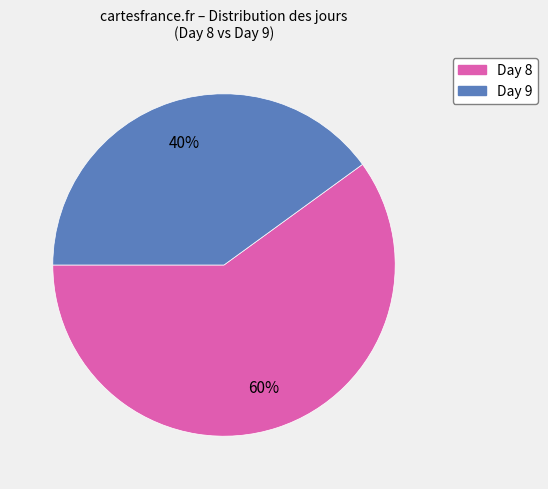

Do Day 9 and Day 8 together represent more than half of the pie?

Yes